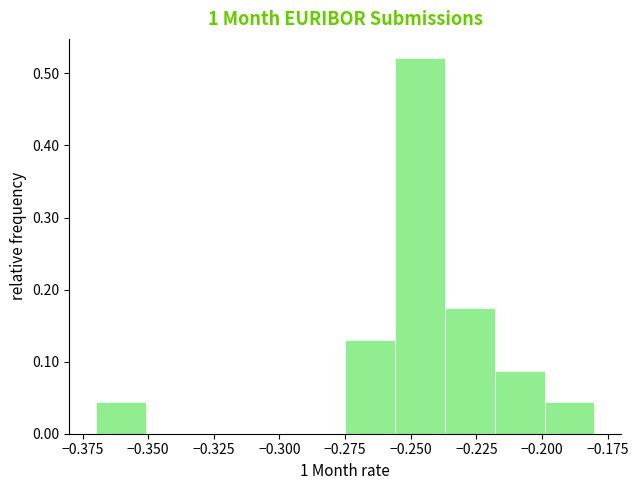

Read against the x-axis, roughly where is the centre of the tallest bar?

-0.245